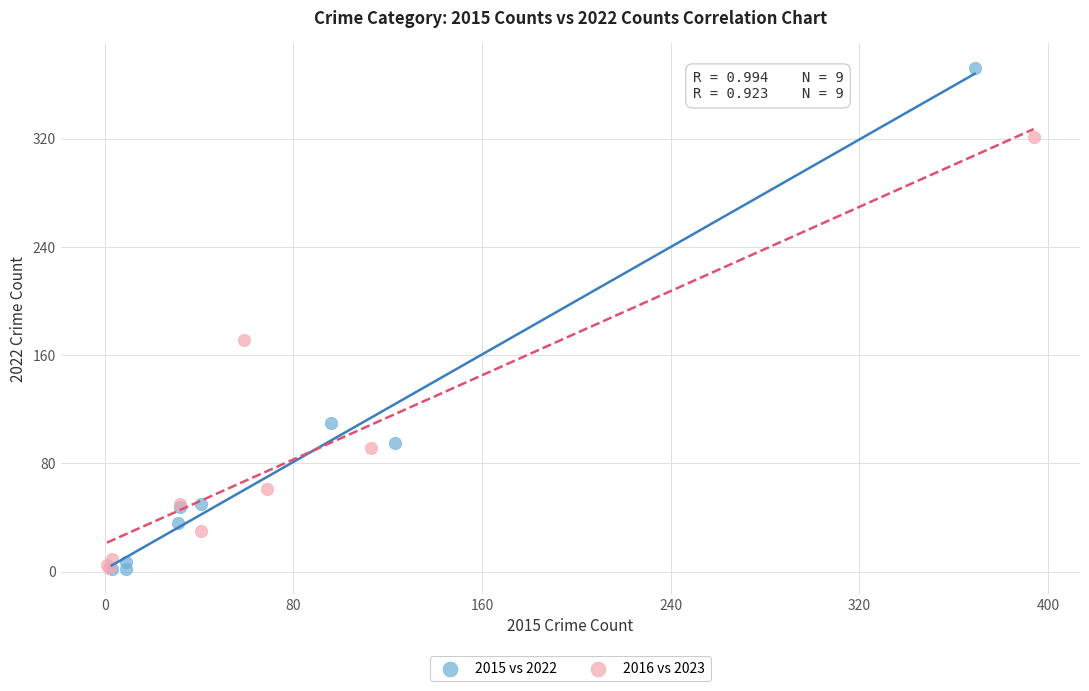

Which series has the widest spread of Y values?

2015 vs 2022